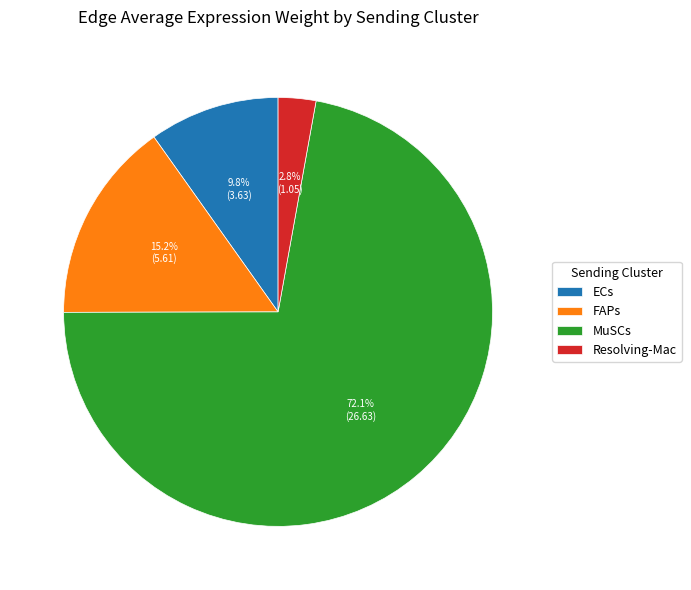

Is there a majority slice in this chart?

Yes